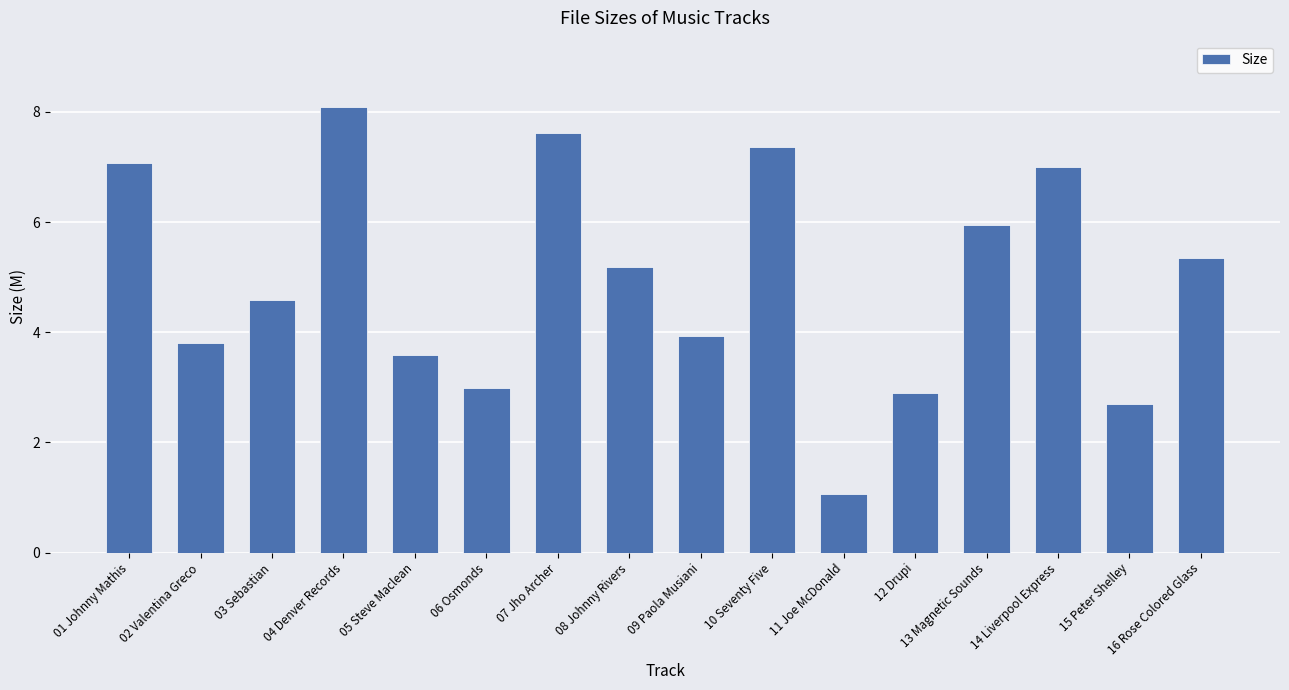

Approximately how many times larger is the value at 15 Peter Shelley compared to 04 Denver Records?

0.3